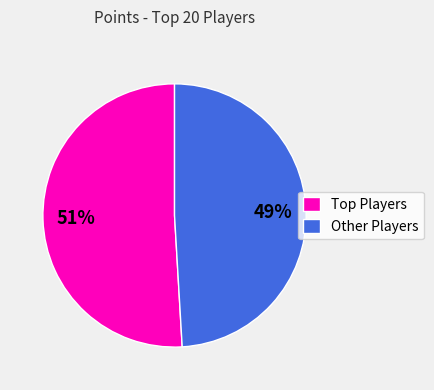

Which category has the smallest portion of the pie?

Other Players